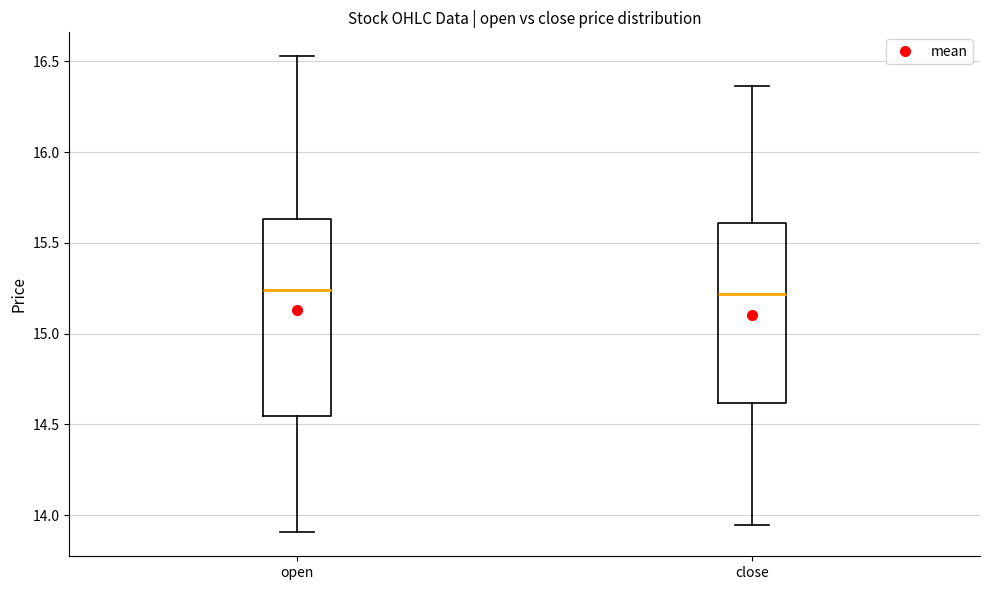

Reading left to right, transcribe this box plot: for each box, give where its median line is, the range the box spans, and where its two whiskers end, as read against the y-axis. The values are not printed on the chart, so give them approximately, as read against the axis.

open: median 15.25, box 14.55 to 15.65, whiskers 13.90 to 16.55
close: median 15.20, box 14.60 to 15.60, whiskers 13.95 to 16.35